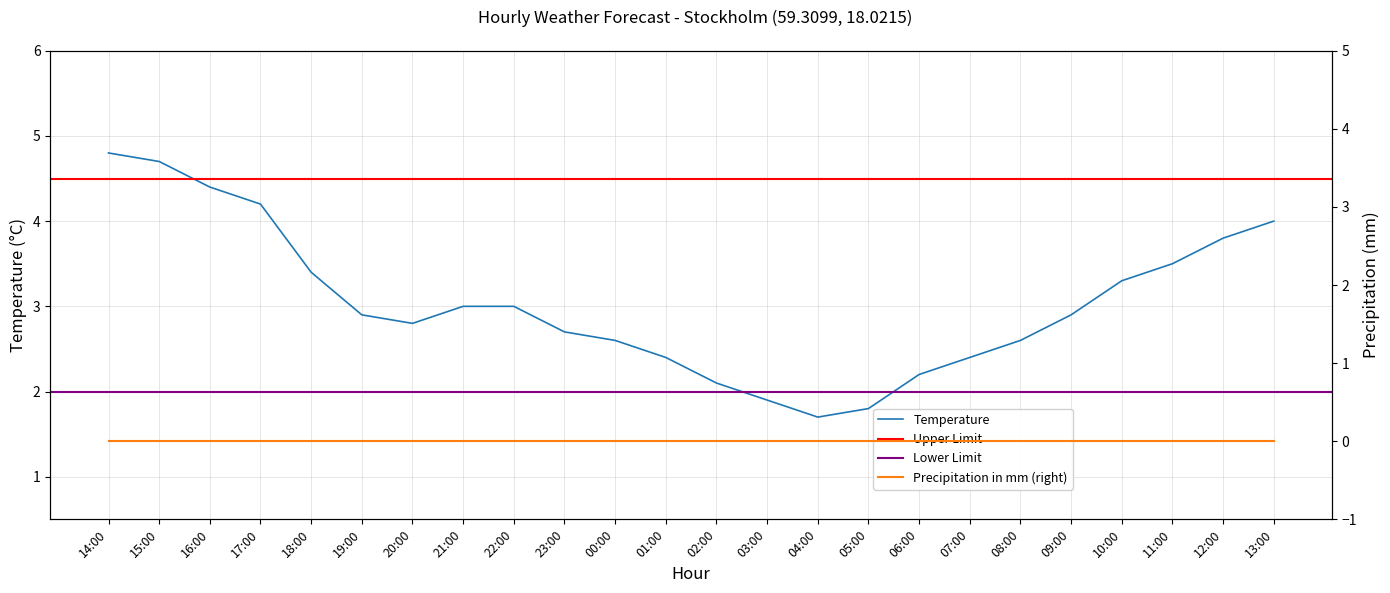

What is the smallest value displayed?

1.7